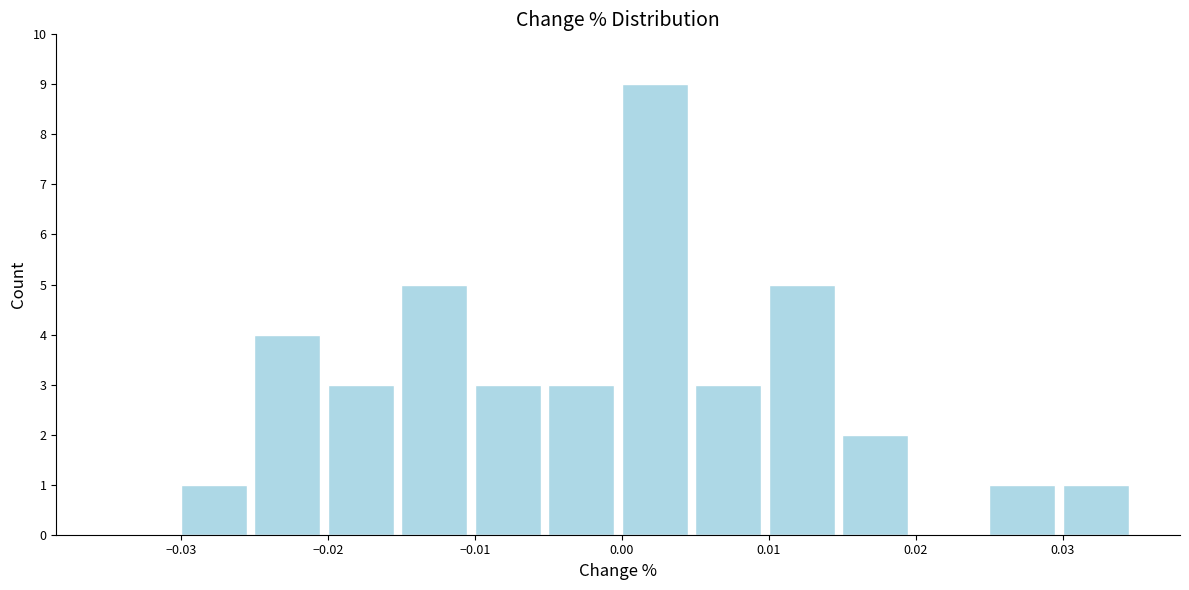

Reading left to right, transcribe this chart: for each bar, give the range it covers on the x-axis and its height. The values are not printed on the chart, so give them approximately, as read against the axis.

-0.035 to -0.030: 0
-0.030 to -0.025: 1
-0.025 to -0.020: 4
-0.020 to -0.015: 3
-0.015 to -0.010: 5
-0.010 to -0.005: 3
-0.005 to 0.000: 3
0.000 to 0.005: 9
0.005 to 0.010: 3
0.010 to 0.015: 5
0.015 to 0.020: 2
0.020 to 0.025: 0
0.025 to 0.030: 1
0.030 to 0.035: 1